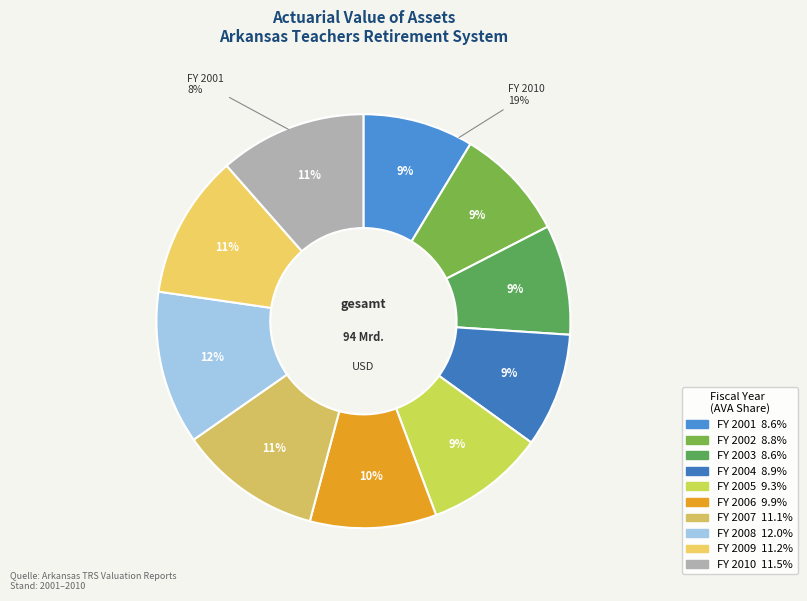

Which category has the biggest portion of the pie?

2008